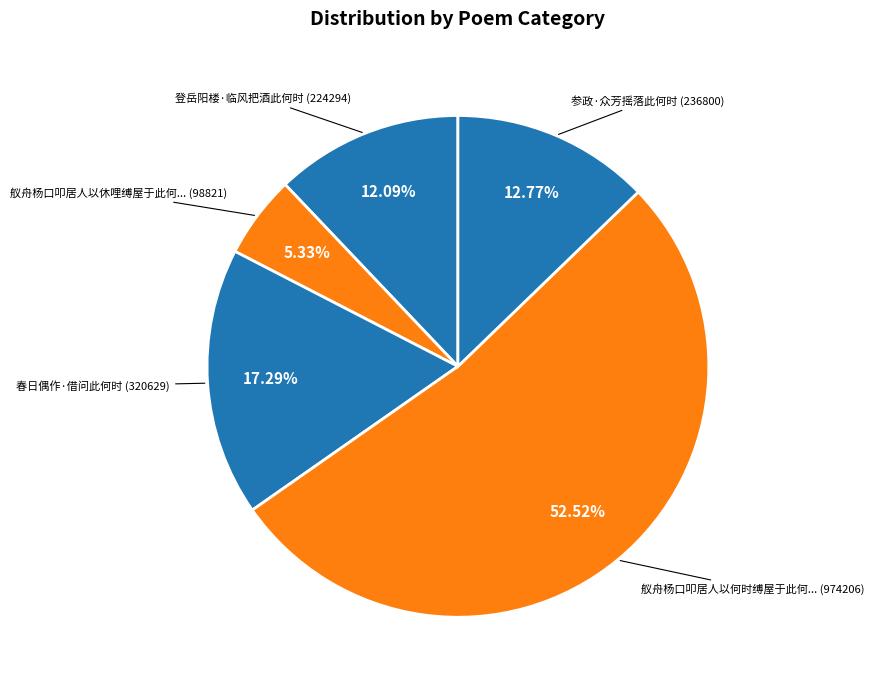

How many segments does this pie chart have?

5